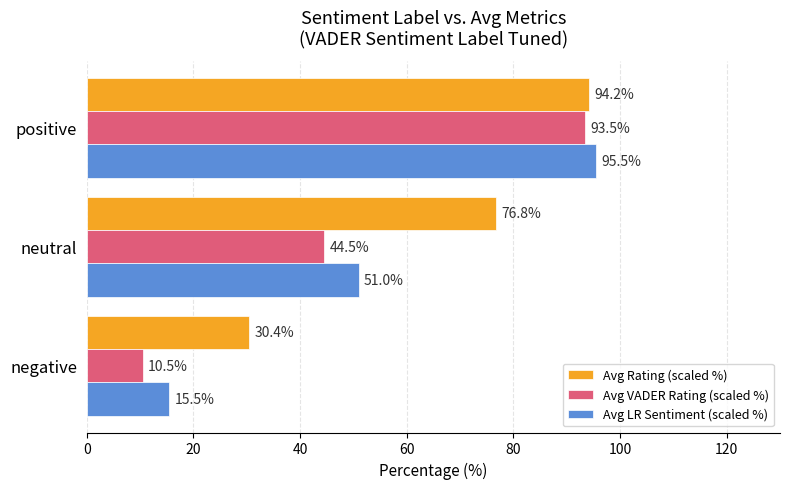

Is the value of Avg Rating (scaled %) at negative greater than the value of Avg LR Sentiment (scaled %) at neutral?

No